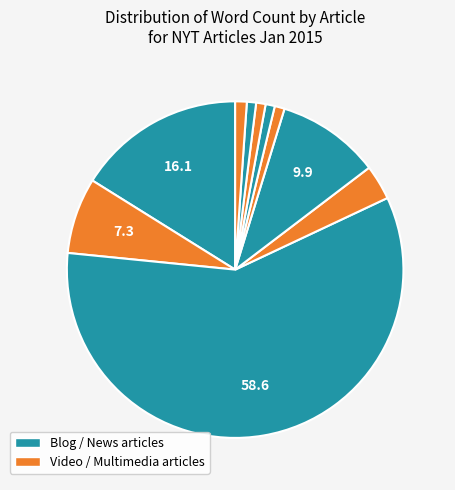

Count the number of slices in the pie.

10